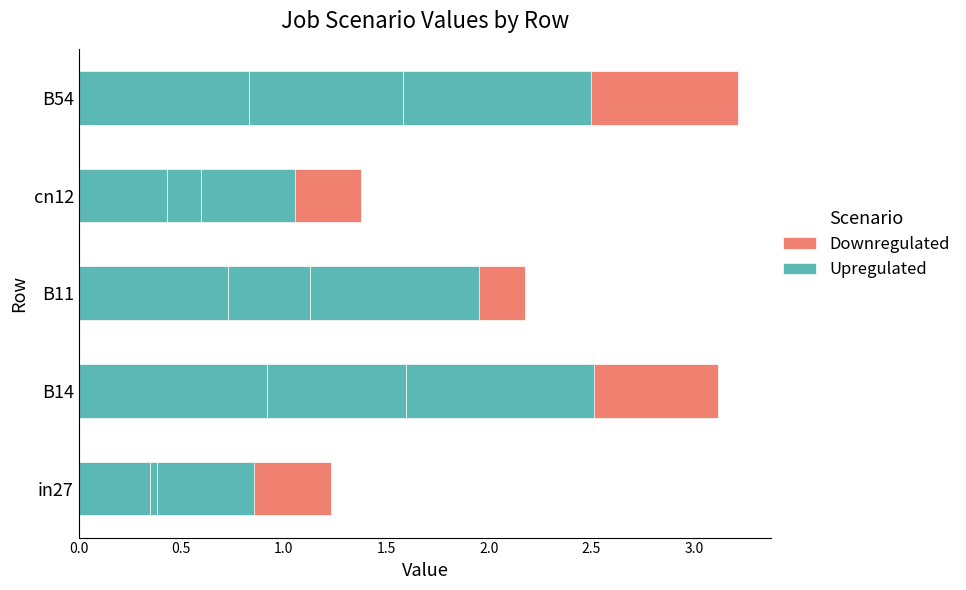

How many distinct data groups are displayed?

2